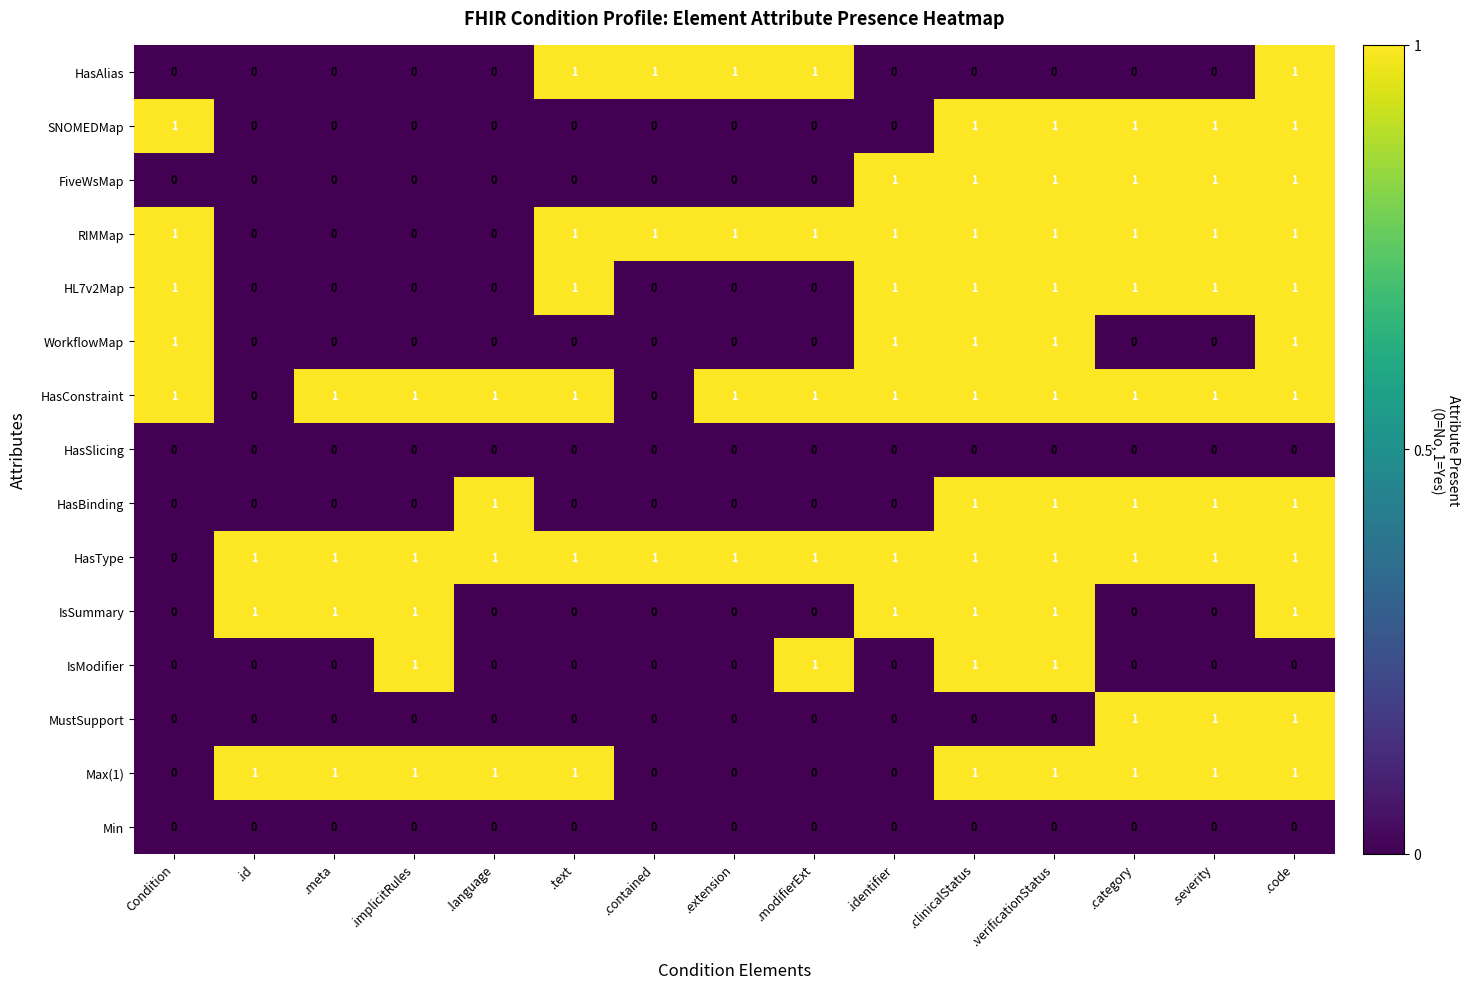

At which category is the sum across all series the highest?

.code